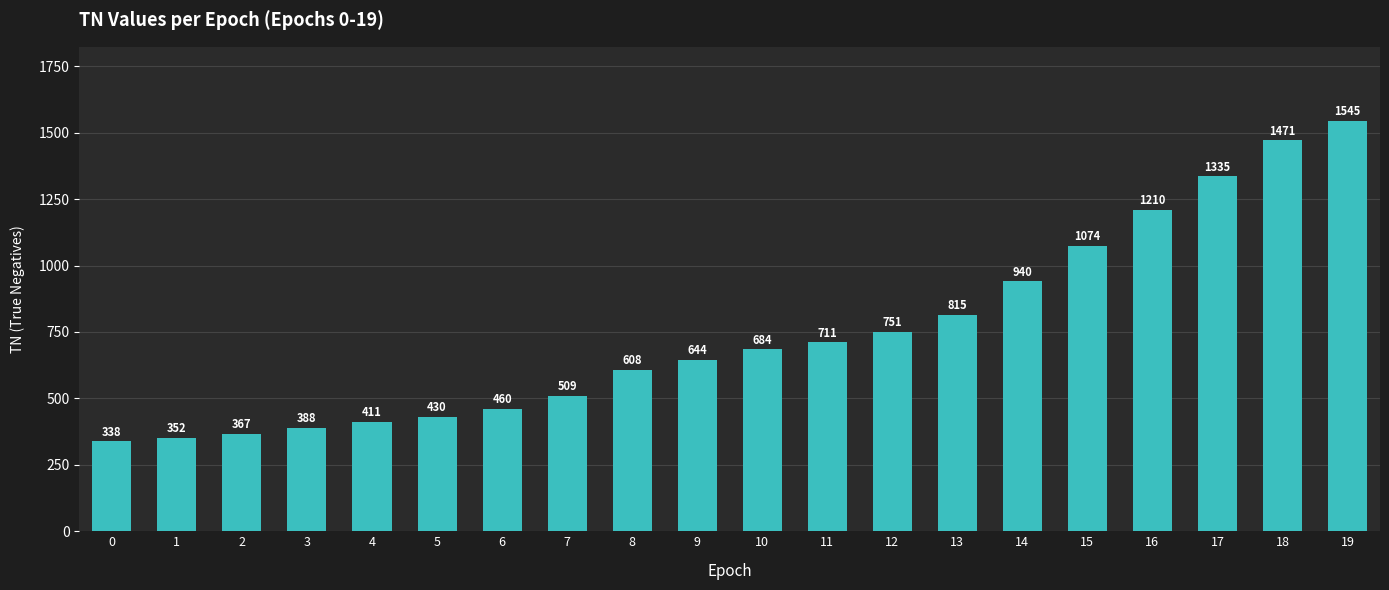

What is the change in value from 15 to 17?

+261